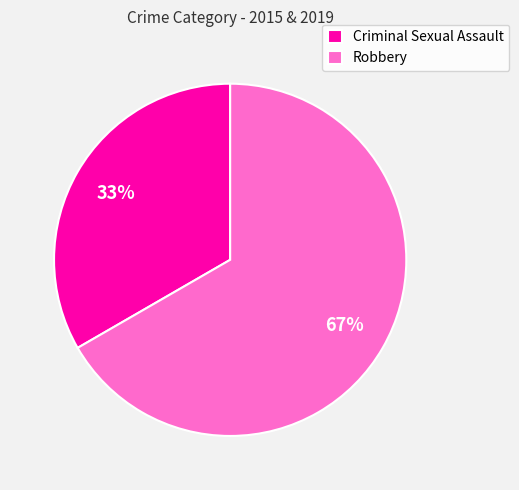

What percentage is the Robbery slice, to the nearest percent?

67%